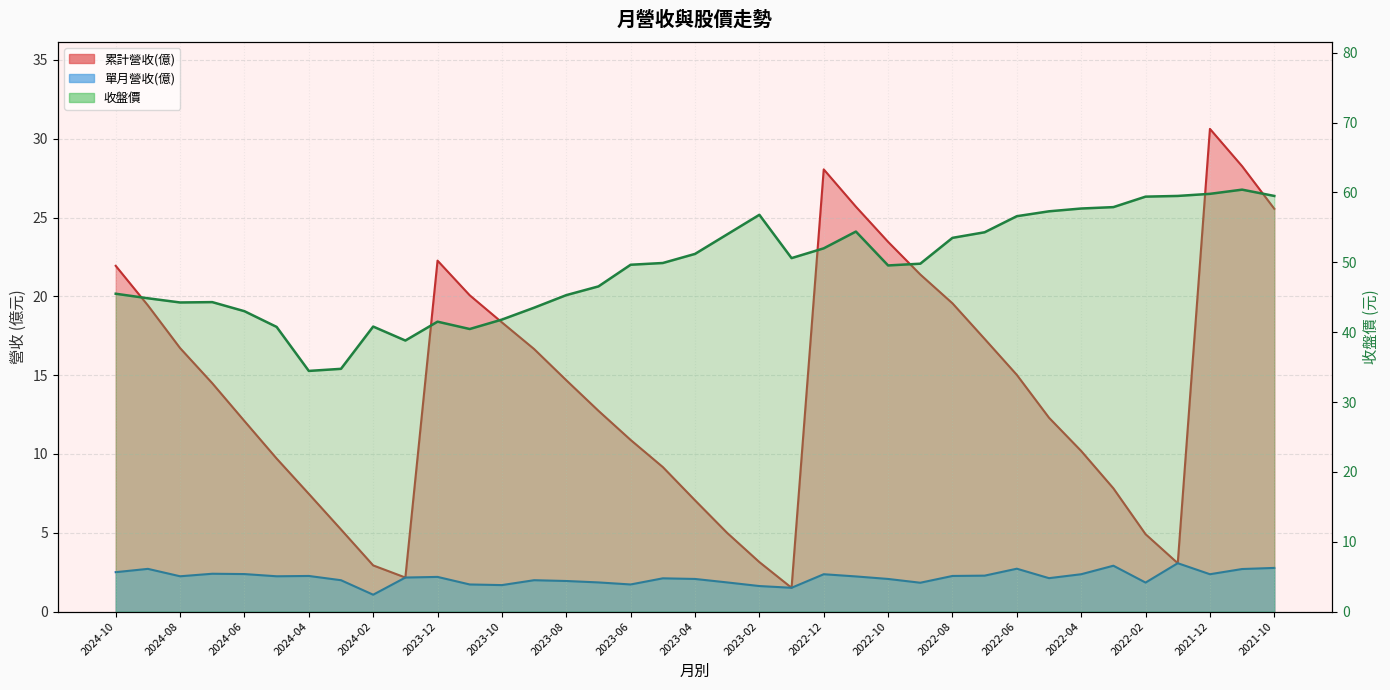

Rank the categories by 收盤價 value from highest to lowest.

2021-11, 2021-12, 2022-01, 2021-10, 2022-02, 2022-03, 2022-04, 2022-05, 2023-02, 2022-06, 2022-11, 2022-07, 2023-03, 2022-08, 2022-12, 2023-04, 2023-01, 2023-05, 2022-09, 2023-06, 2022-10, 2023-07, 2024-10, 2023-08, 2024-09, 2024-07, 2024-08, 2023-09, 2024-06, 2023-10, 2023-12, 2024-02, 2024-05, 2023-11, 2024-01, 2024-03, 2024-04